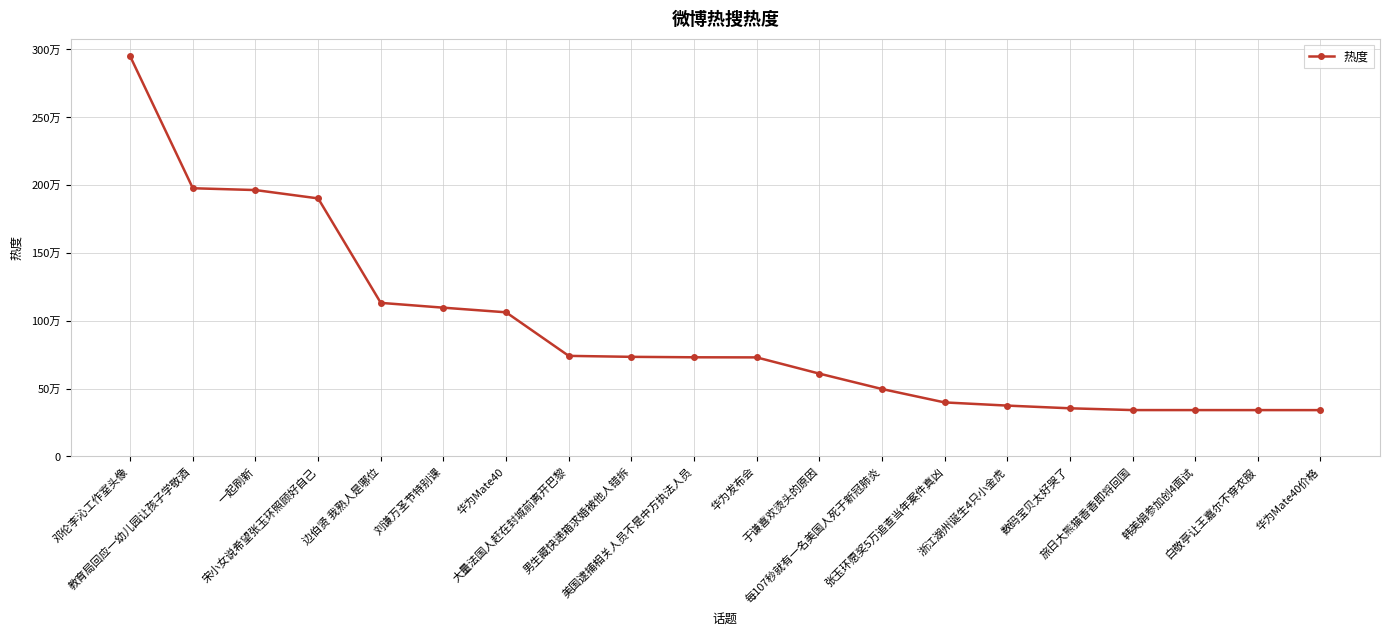

At which category does the chart reach its minimum across all series?

华为Mate40价格